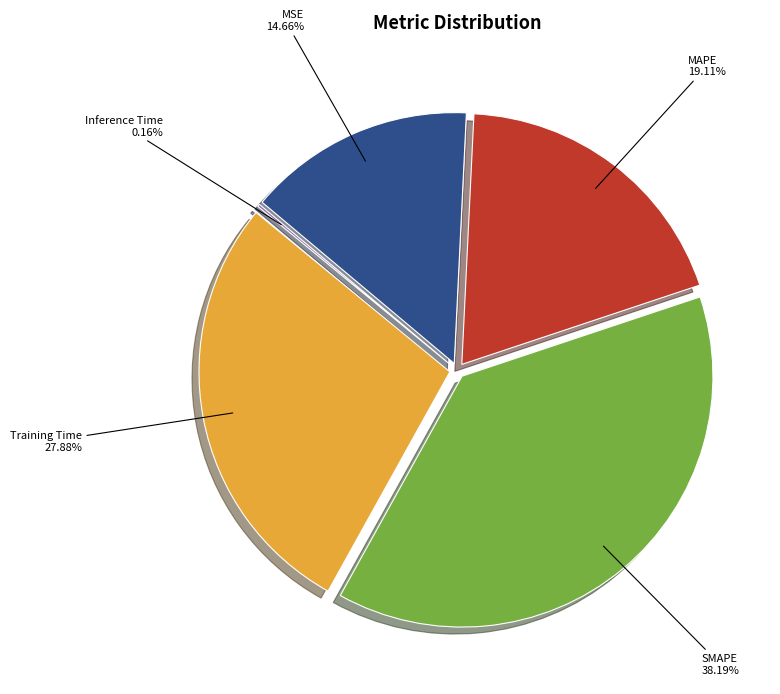

The MSE slice represents 15% of the pie. True or false?

True